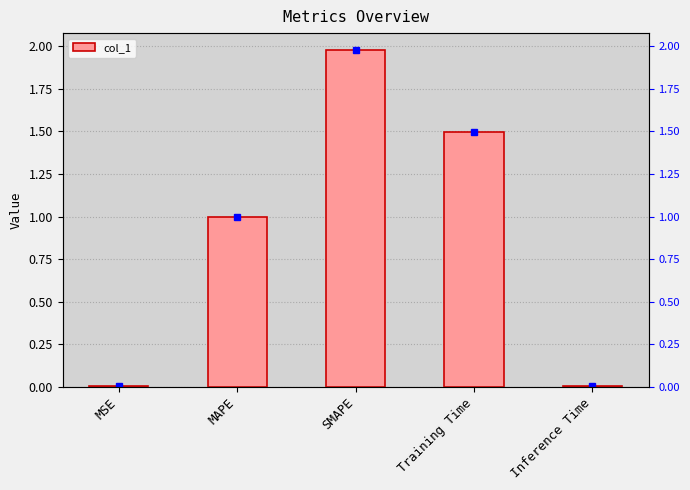

Reading right to left, transcribe all the data shown in this chart.

0.0	1.5	2.0	1.0	0.0